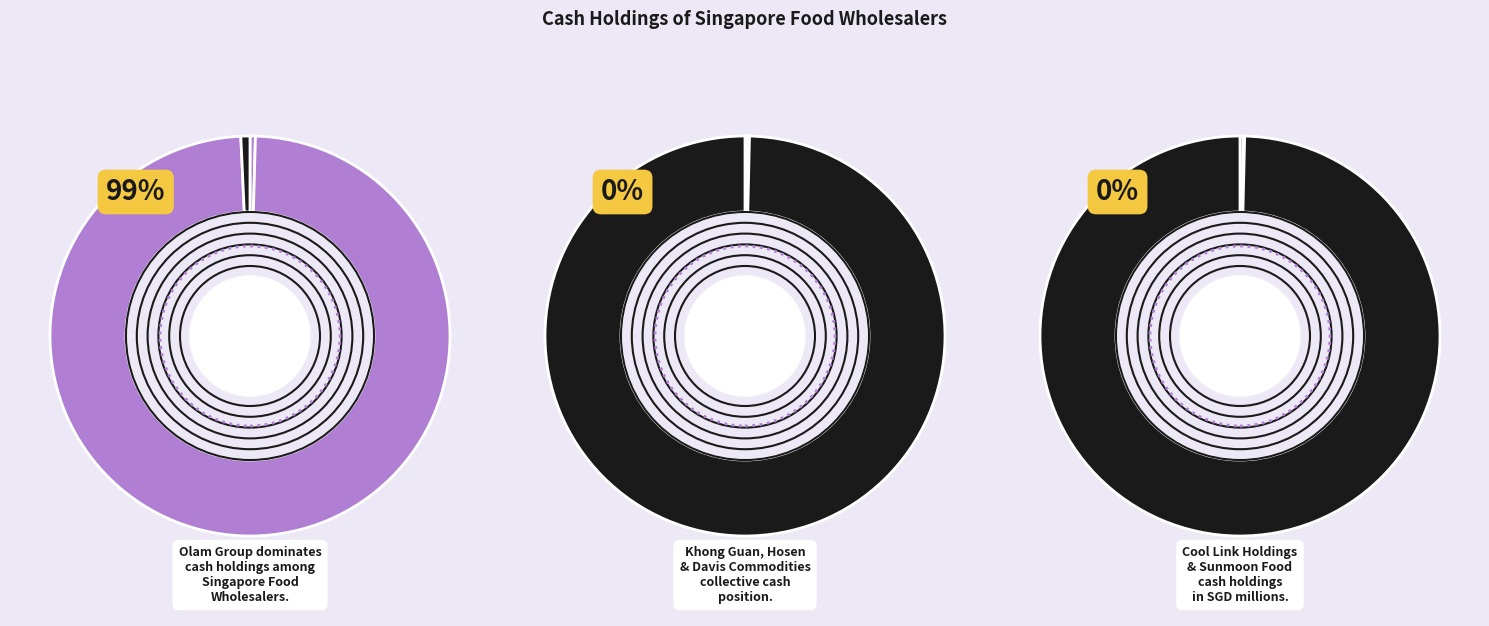

The Sunmoon Food slice represents 8% of the pie. True or false?

False